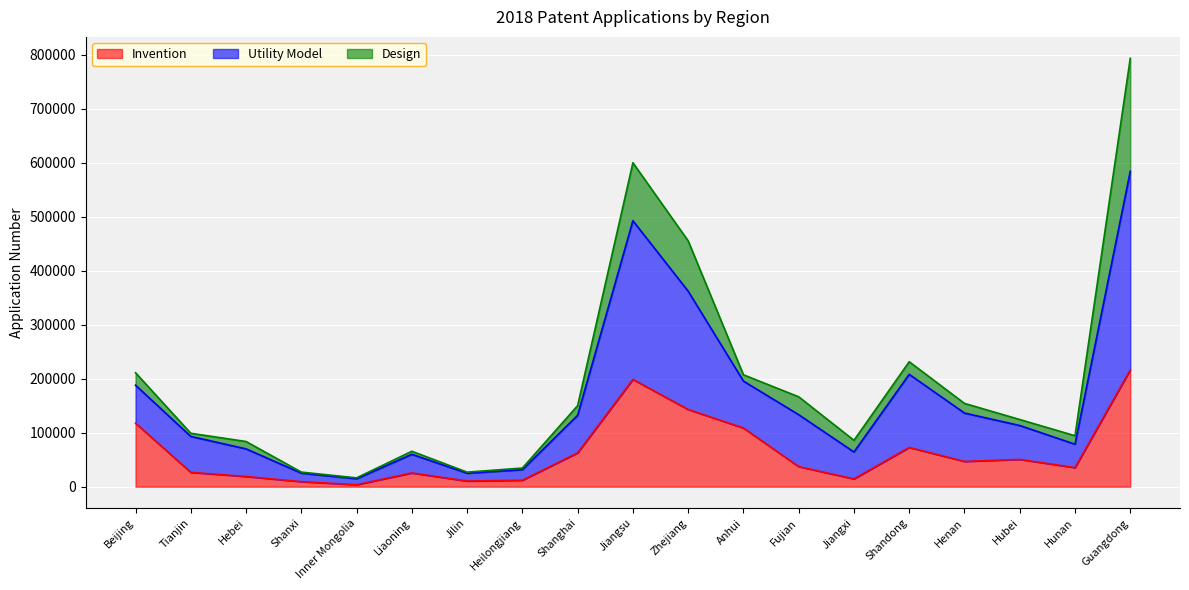

What is the value of the Invention point at the 15th from the left?

72764